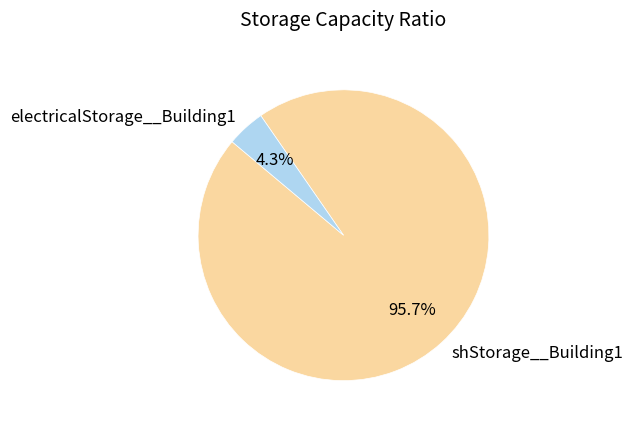

How many segments does this pie chart have?

2